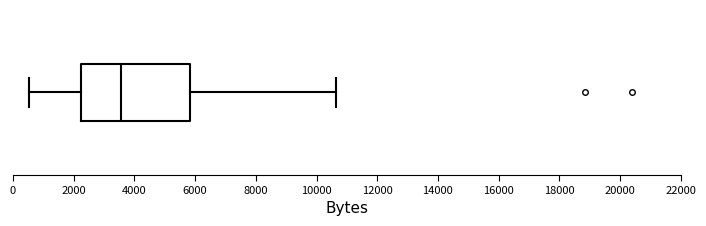

Where does the right whisker of the box end on the x-axis? The values are not printed on the chart, so give them approximately, as read against the axis.

10600